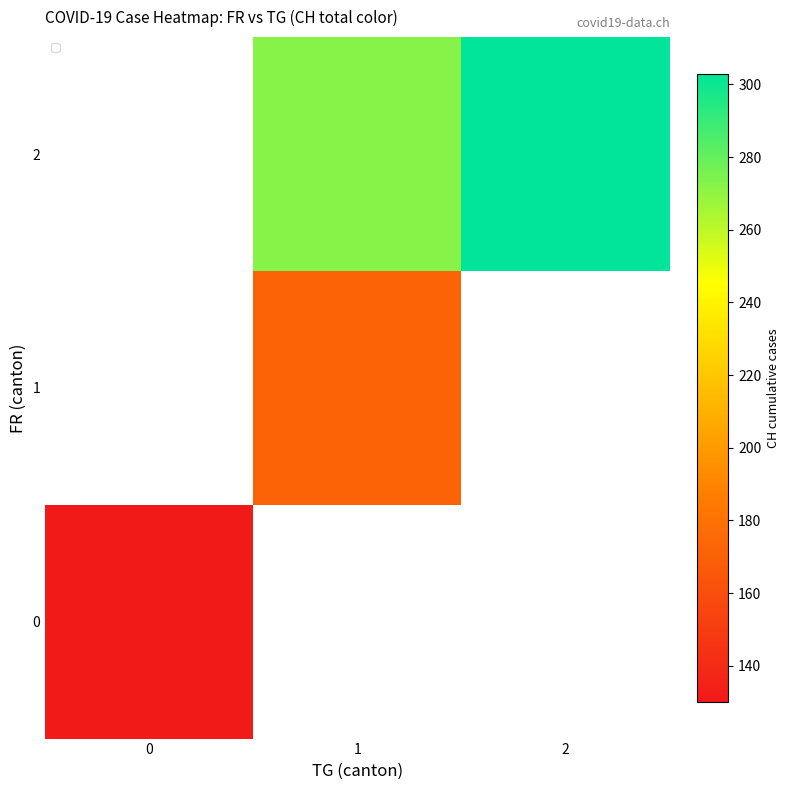

Rank the series by their average value, from lowest to highest.

0, 1, 2